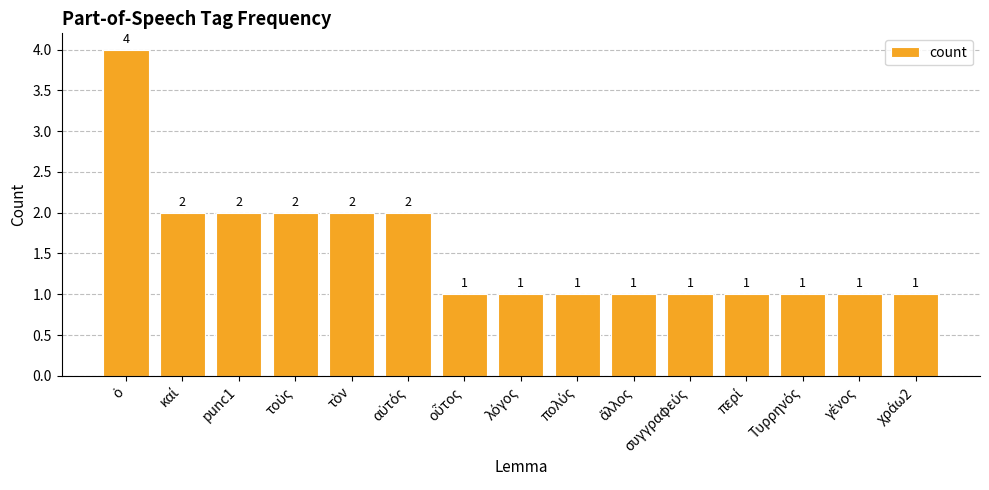

What is the value of the 7th bar from the left?

1